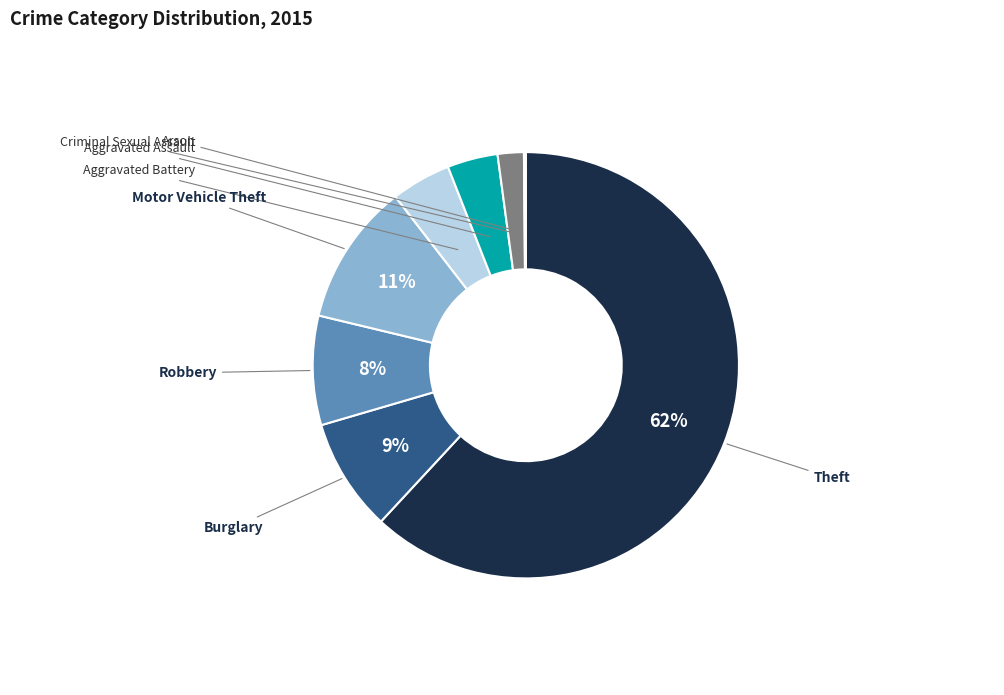

What percentage is the Burglary slice, to the nearest percent?

9%